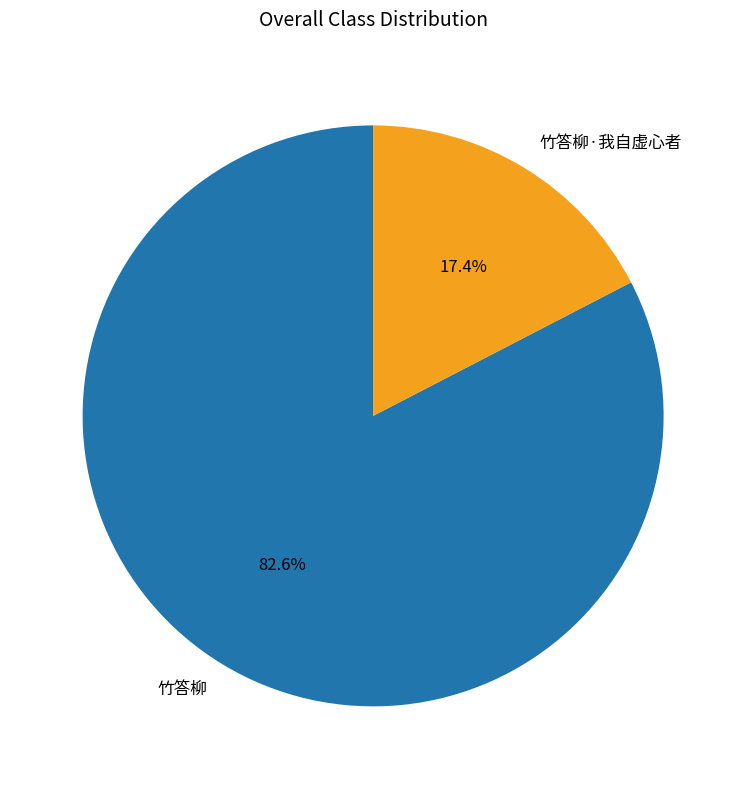

To the nearest percent, what is the difference between the 竹答柳·我自虚心者 and 竹答柳 slice percentages?

65%